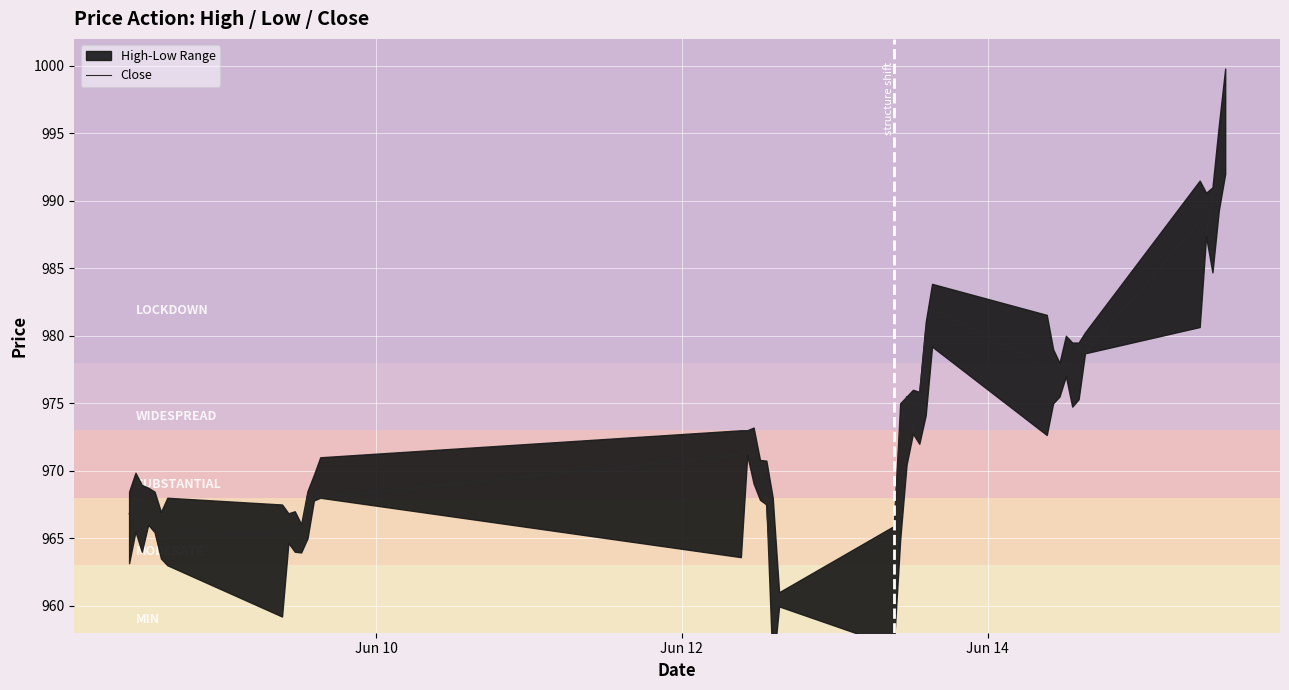

What is the highest value of the Close series?

998.4